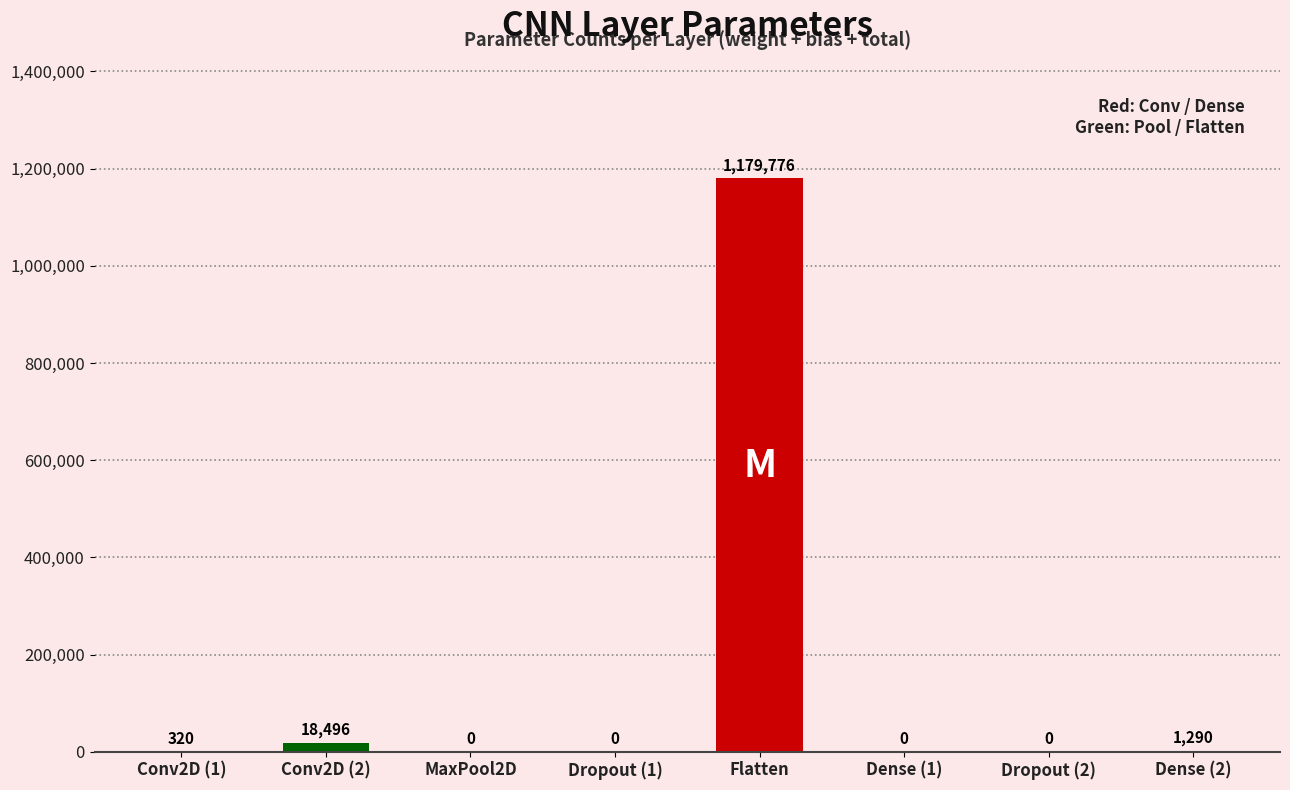

Count the number of data series in this chart.

1